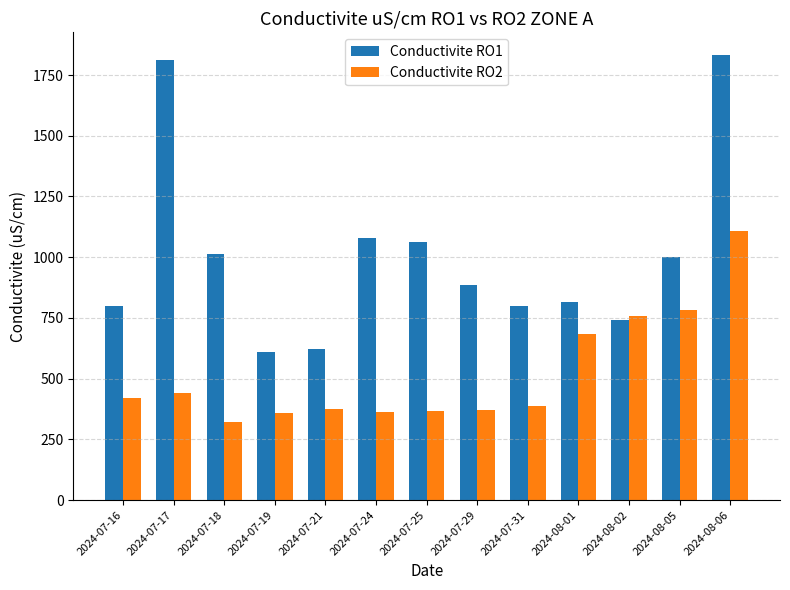

What is the total value across all series at 2024-07-17?

2253.4